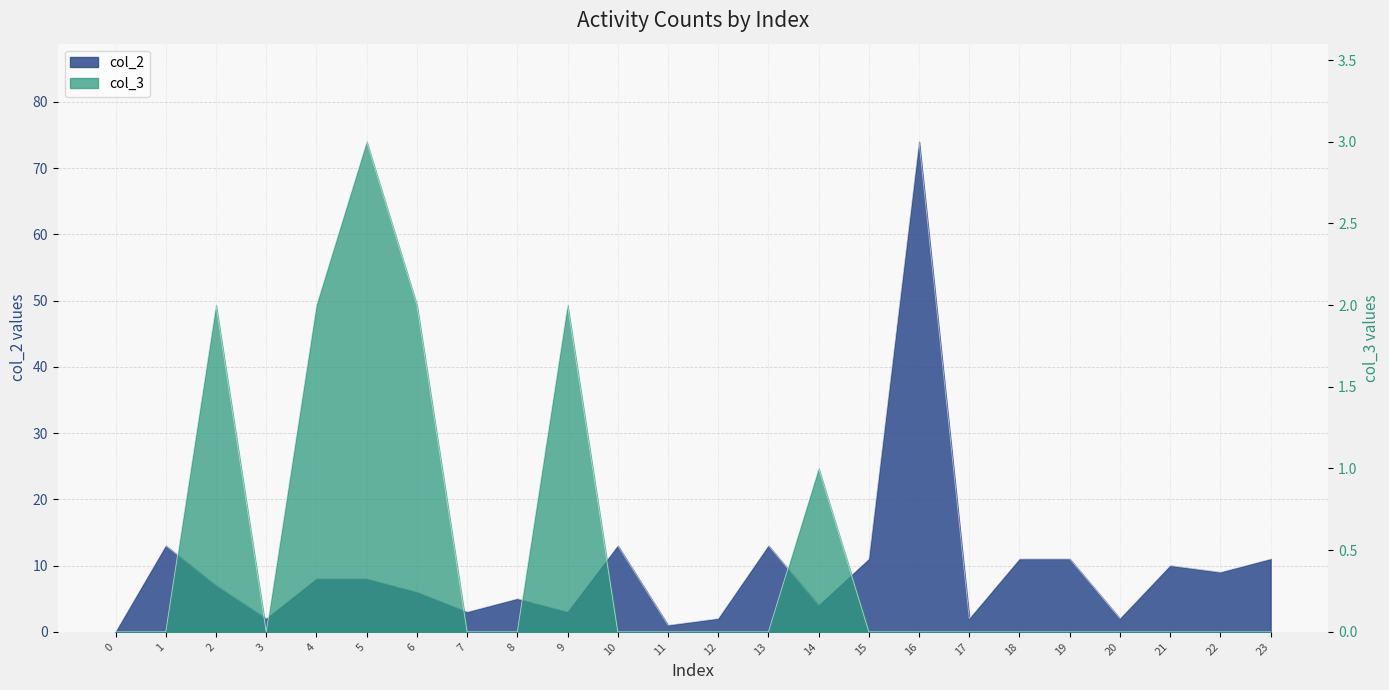

True or false: col_2 has more than 2 points higher than both neighbors.

True